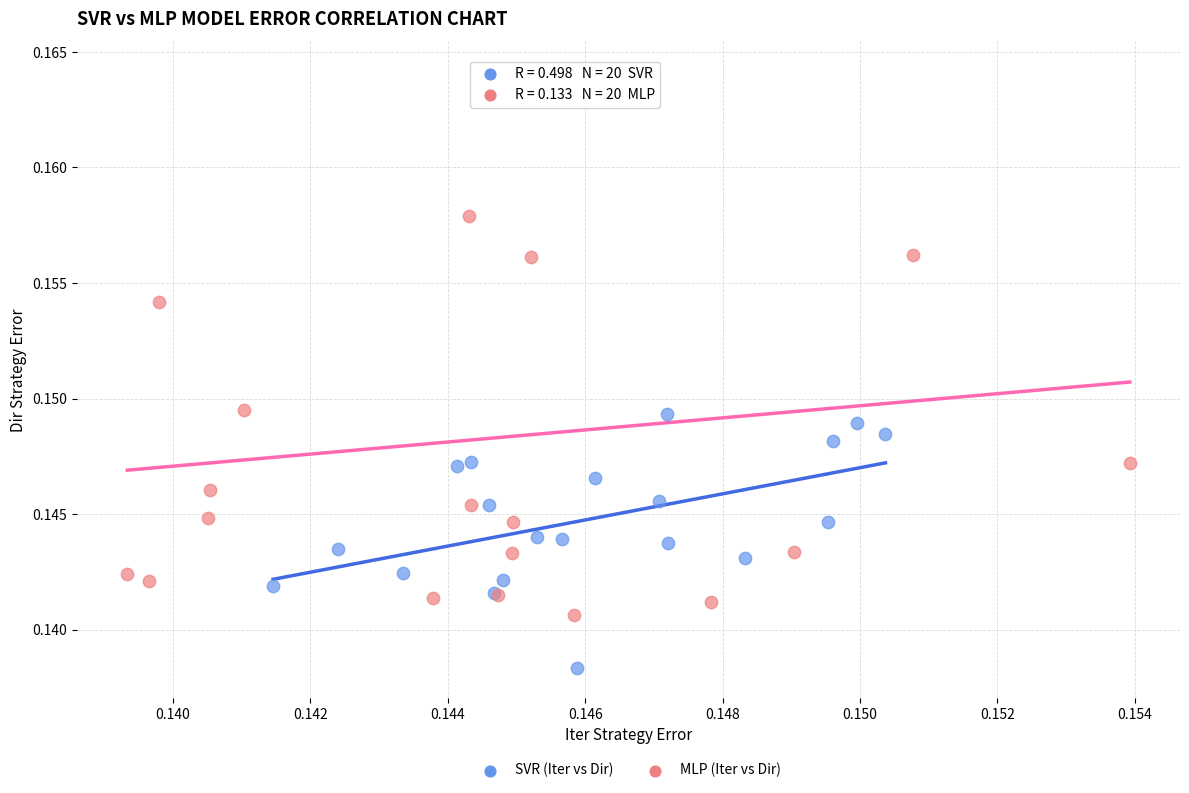

Which series has the widest spread of Y values?

MLP (Iter vs Dir)